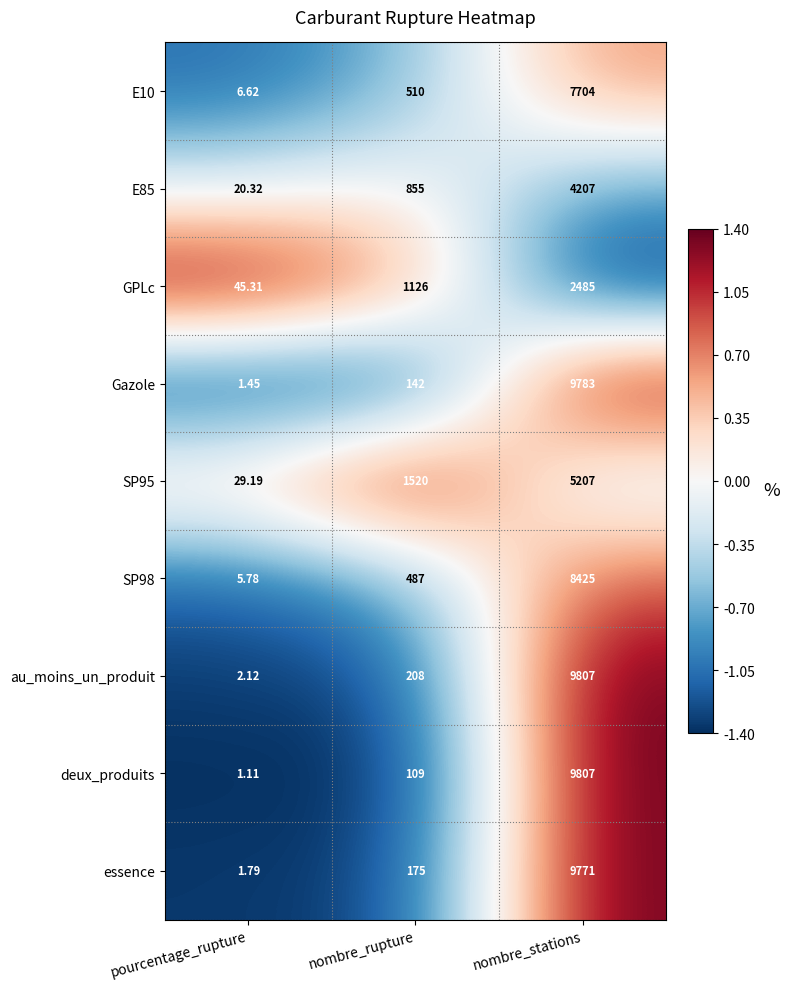

At which category does the chart reach its peak across all series?

nombre_stations